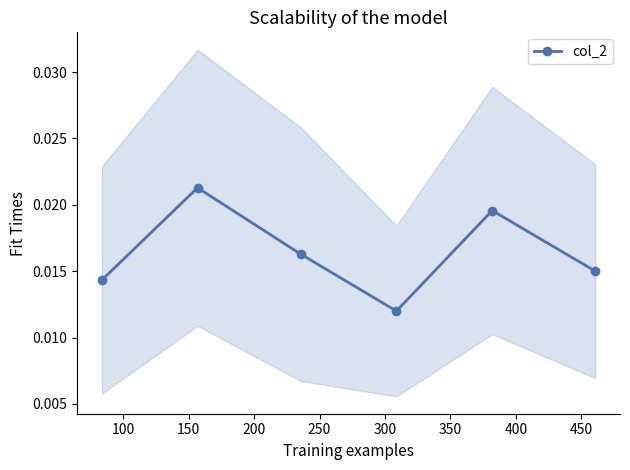

True or false: col_2 has more than 2 points higher than both neighbors.

False